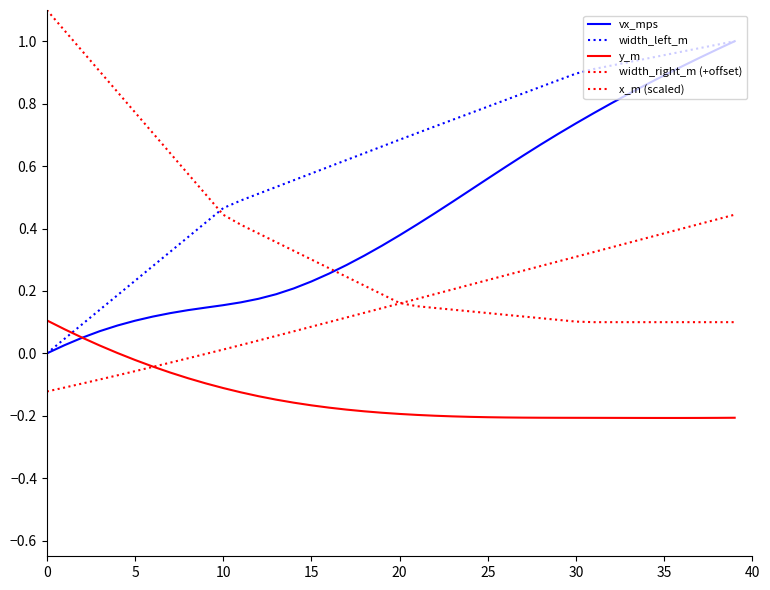

Reading left to right, transcribe all the data shown in this chart.

vx_mps: 0.0	0.0	0.1	0.1	0.1	0.1	0.1	0.1	0.1	0.1	0.2	0.2	0.2	0.2	0.2	0.2	0.3	0.3	0.3	0.3	0.4	0.4	0.4	0.5	0.5	0.6	0.6	0.6	0.7	0.7	0.7	0.8	0.8	0.8	0.9	0.9	0.9	0.9	1.0	1.0
width_left_m: 0.0	0.0	0.1	0.1	0.2	0.2	0.3	0.3	0.4	0.4	0.5	0.5	0.5	0.5	0.6	0.6	0.6	0.6	0.6	0.7	0.7	0.7	0.7	0.7	0.8	0.8	0.8	0.8	0.9	0.9	0.9	0.9	0.9	0.9	0.9	1.0	1.0	1.0	1.0	1.0
y_m: 0.1	0.1	0.1	0.0	0.0	-0.0	-0.0	-0.1	-0.1	-0.1	-0.1	-0.1	-0.1	-0.1	-0.2	-0.2	-0.2	-0.2	-0.2	-0.2	-0.2	-0.2	-0.2	-0.2	-0.2	-0.2	-0.2	-0.2	-0.2	-0.2	-0.2	-0.2	-0.2	-0.2	-0.2	-0.2	-0.2	-0.2	-0.2	-0.2
width_right_m (+offset): 1.1	1.0	1.0	0.9	0.8	0.8	0.7	0.6	0.6	0.5	0.4	0.4	0.4	0.4	0.3	0.3	0.3	0.2	0.2	0.2	0.2	0.2	0.1	0.1	0.1	0.1	0.1	0.1	0.1	0.1	0.1	0.1	0.1	0.1	0.1	0.1	0.1	0.1	0.1	0.1
x_m (scaled): -0.1	-0.1	-0.1	-0.1	-0.1	-0.1	-0.0	-0.0	-0.0	-0.0	0.0	0.0	0.0	0.1	0.1	0.1	0.1	0.1	0.1	0.1	0.2	0.2	0.2	0.2	0.2	0.2	0.2	0.3	0.3	0.3	0.3	0.3	0.3	0.4	0.4	0.4	0.4	0.4	0.4	0.4